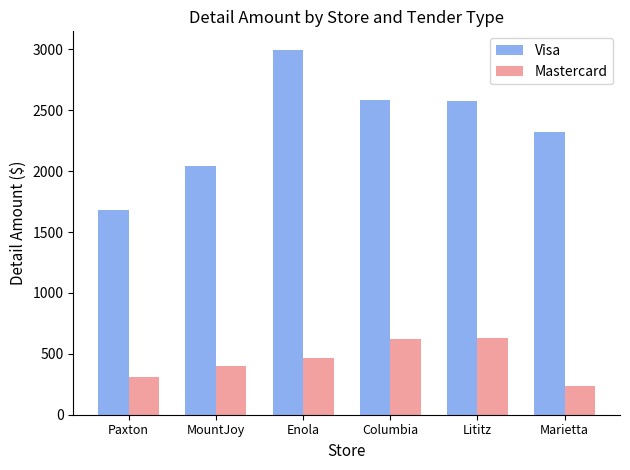

Which series has the widest spread of values?

Visa